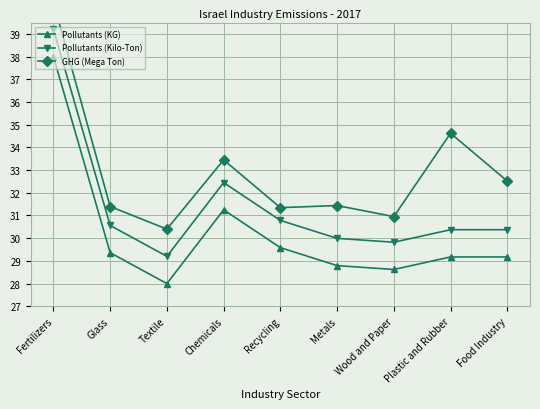

True or false: Pollutants (Kilo-Ton) and GHG (Mega Ton) cross at least once.

False